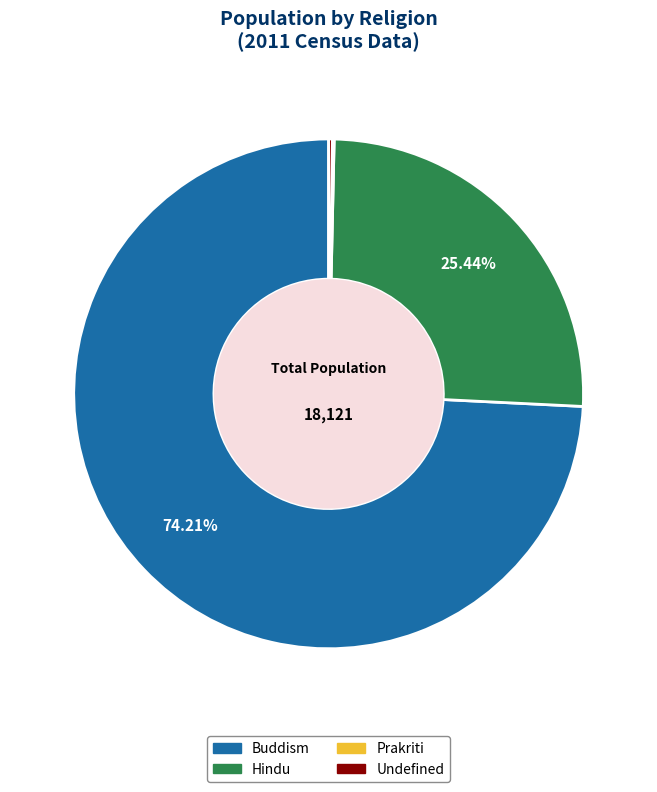

Which category has the biggest portion of the pie?

Buddism